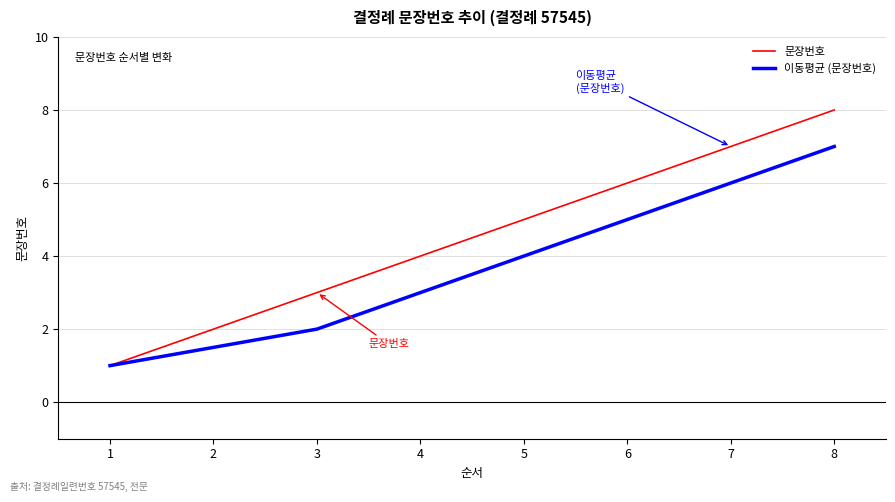

At which category is the sum across all series the highest?

8